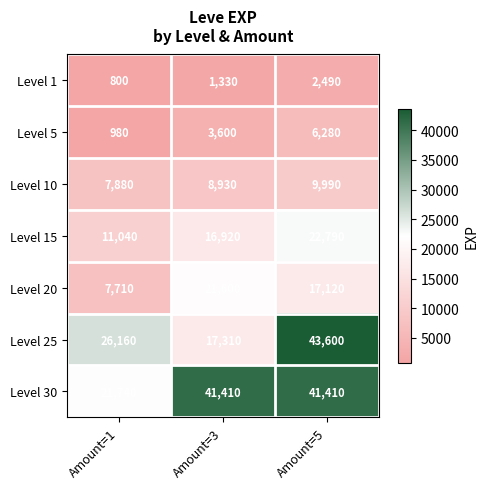

At which category does the chart reach its peak across all series?

Amount=5